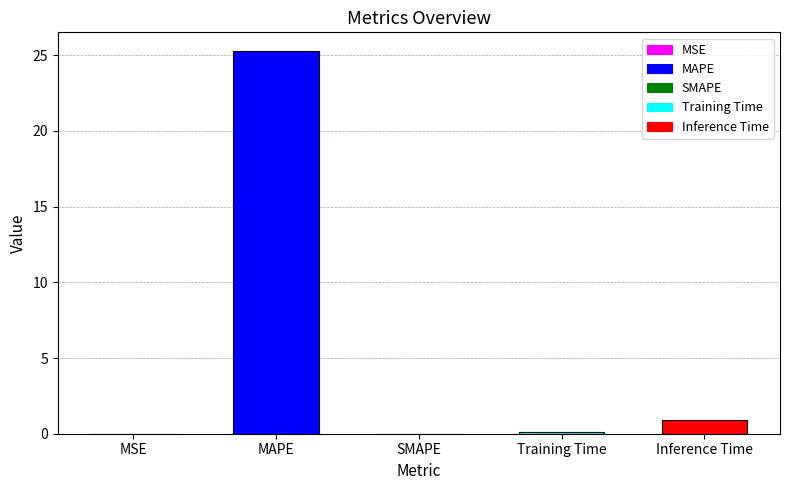

Which label corresponds to the largest value in the chart?

MAPE